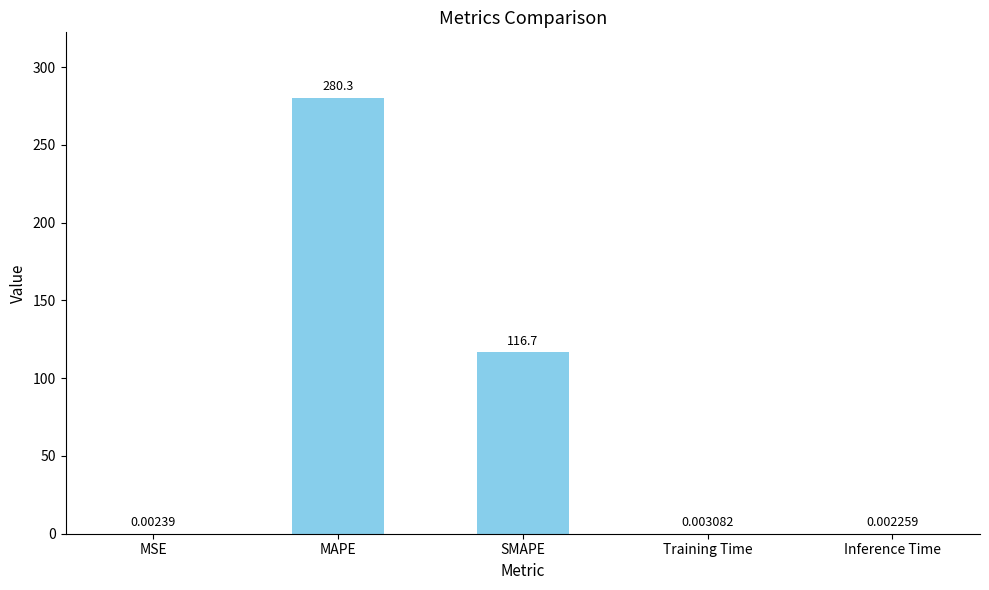

What is the difference between the values at MSE and MAPE?

280.3